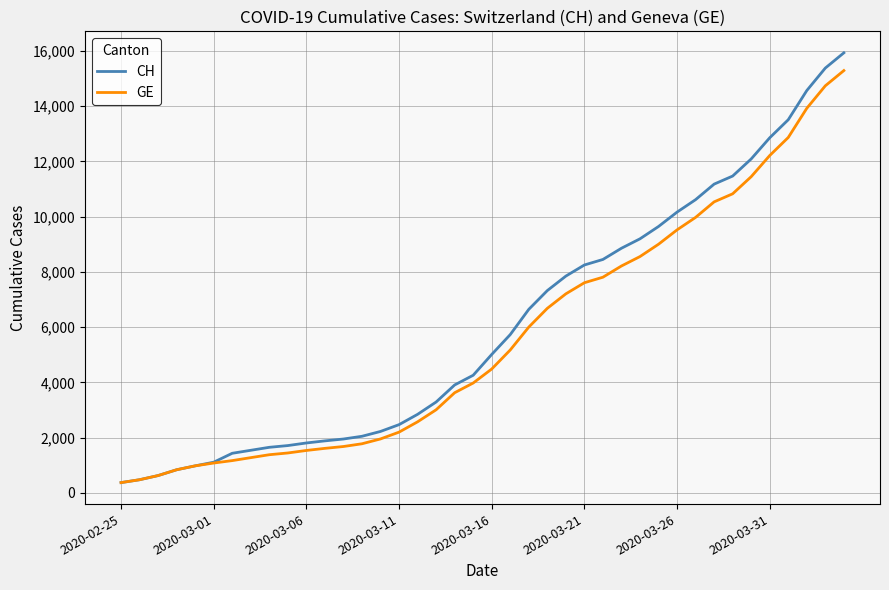

What is the greatest value displayed?

15926